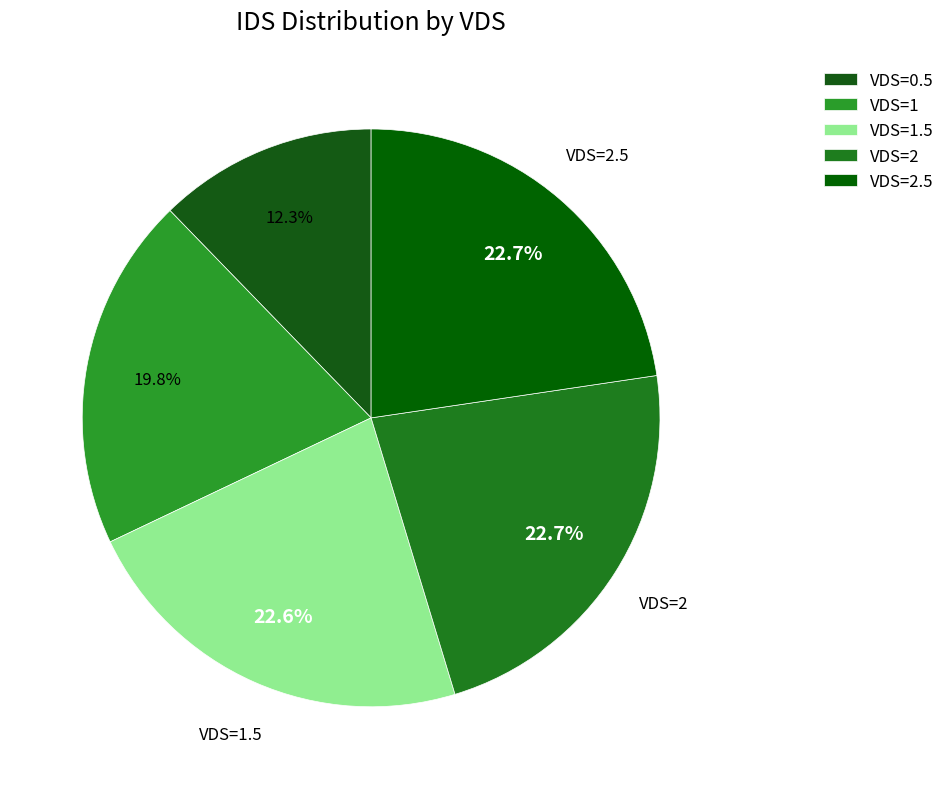

Which category has the biggest portion of the pie?

VDS=2